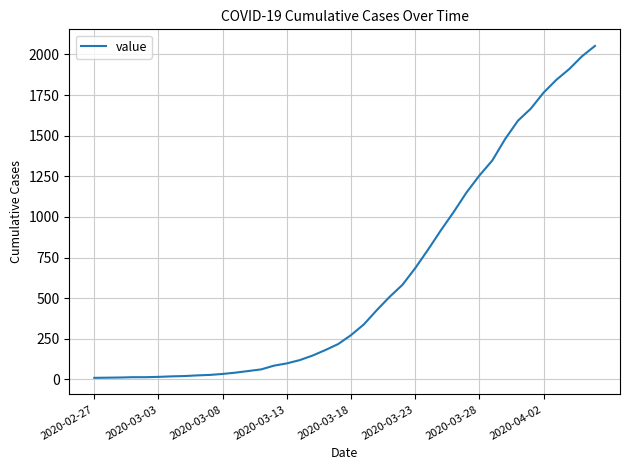

What is the difference between the maximum and minimum values?

2042